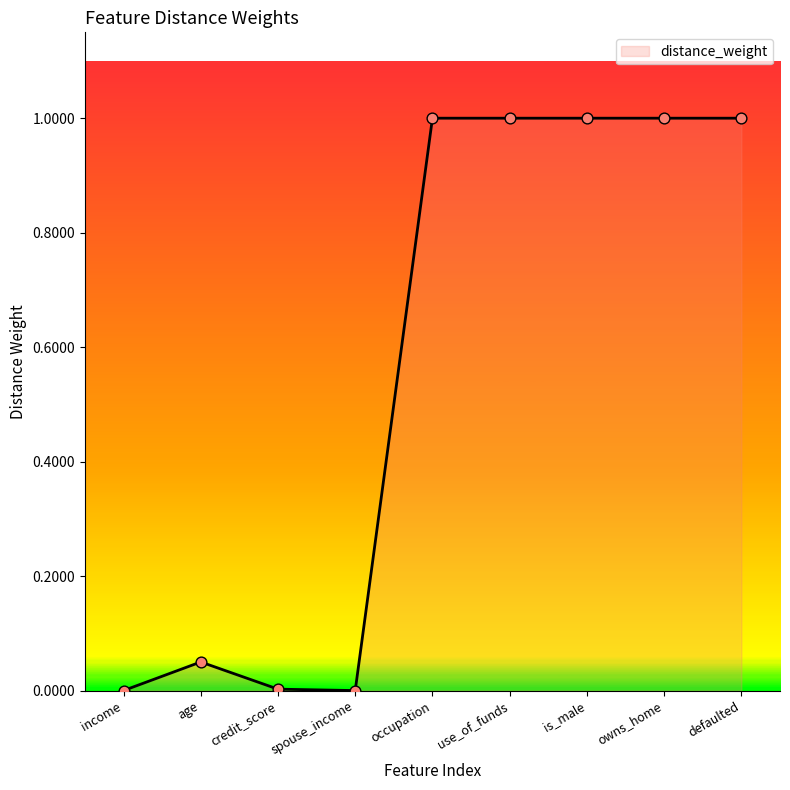

Approximately how many times larger is the value at is_male compared to occupation?

1.0